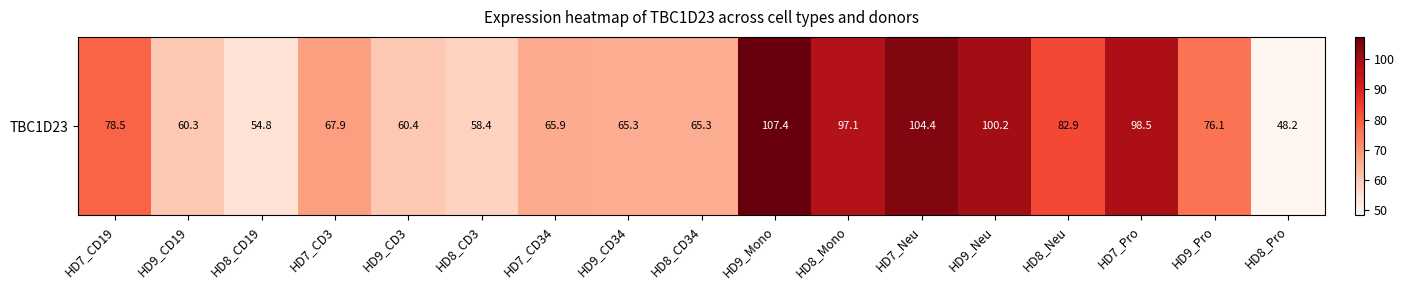

Reading left to right, what are all the values shown in this chart?

78.5	60.3	54.8	67.9	60.4	58.4	65.9	65.3	65.3	107.4	97.1	104.4	100.2	82.9	98.5	76.1	48.2